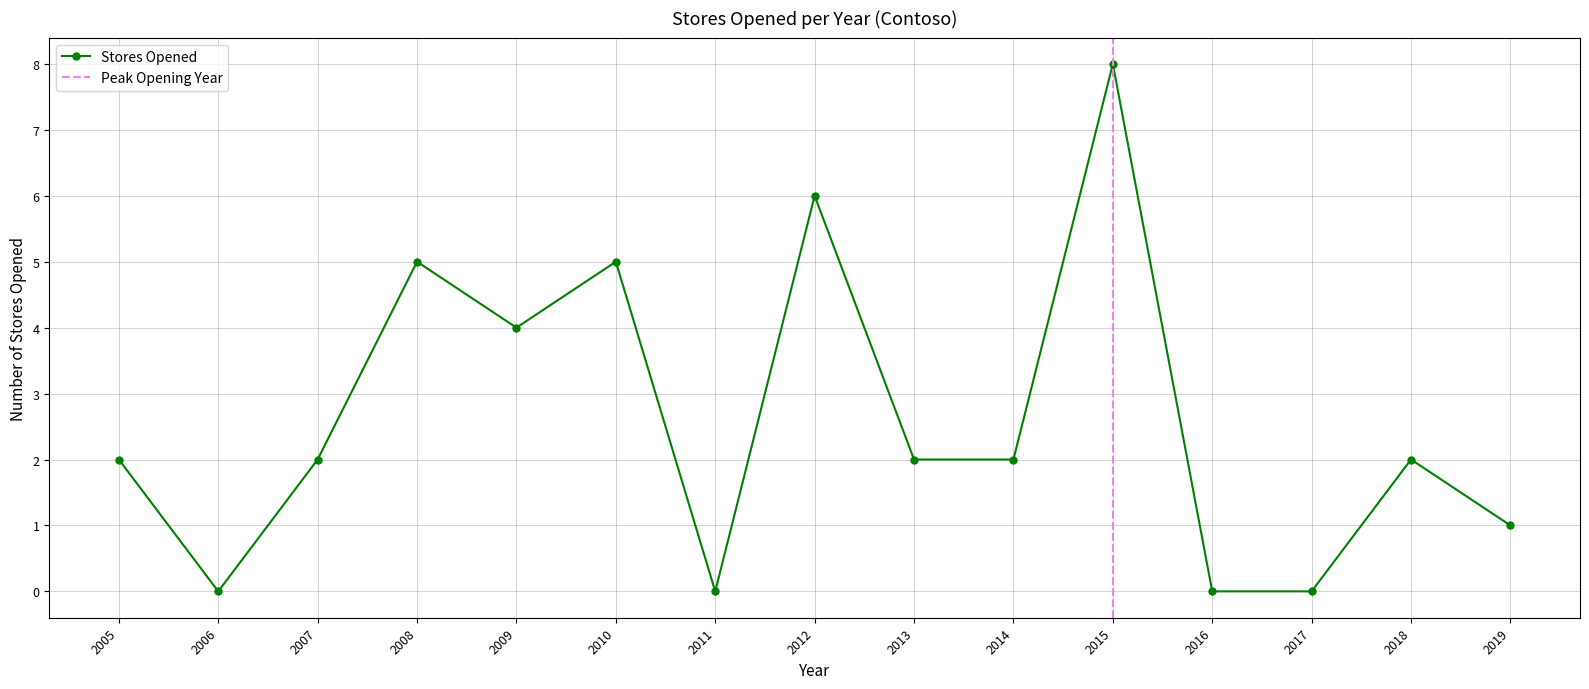

Where is the first local maximum for Stores Opened?

2008